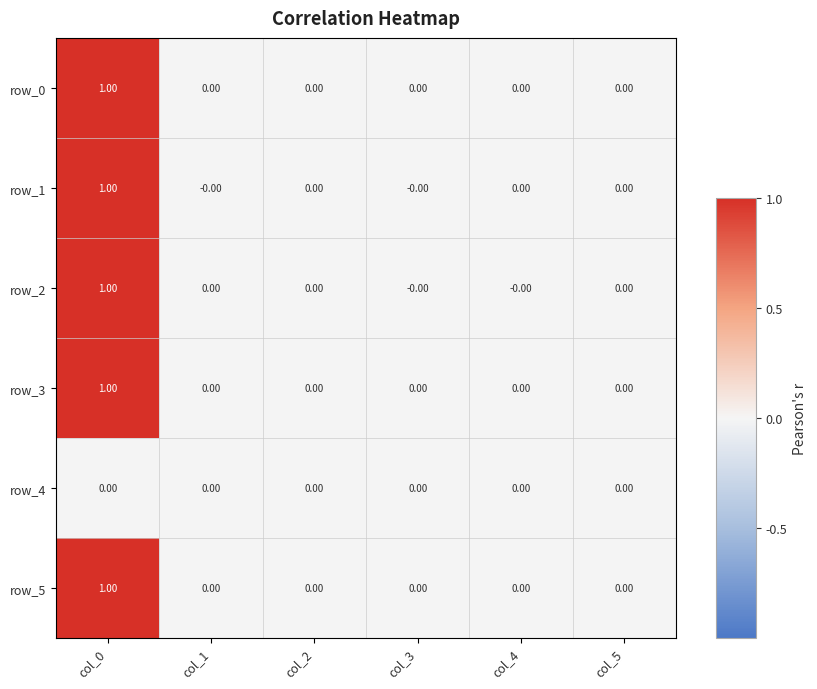

Is the value of row_2 at col_3 greater than the value of row_0 at col_1?

No